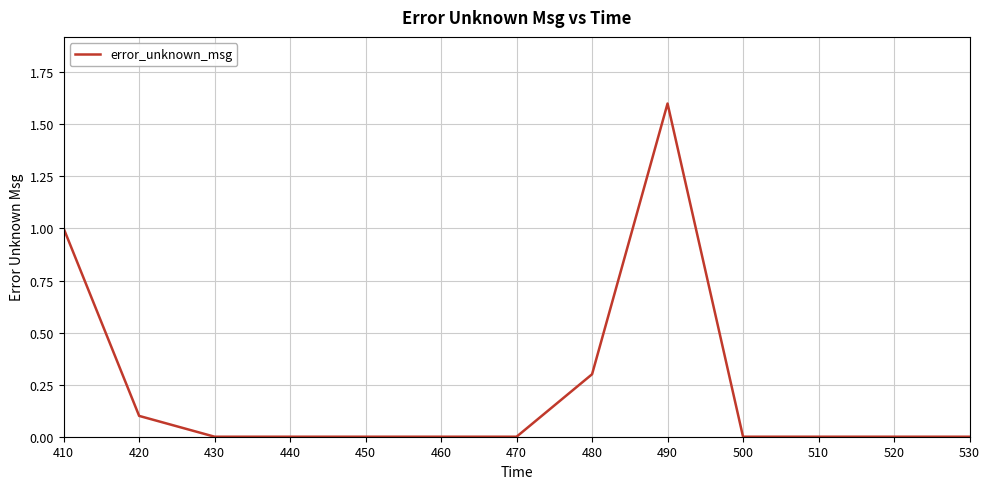

The value at 410 is 0.1. True or false?

False